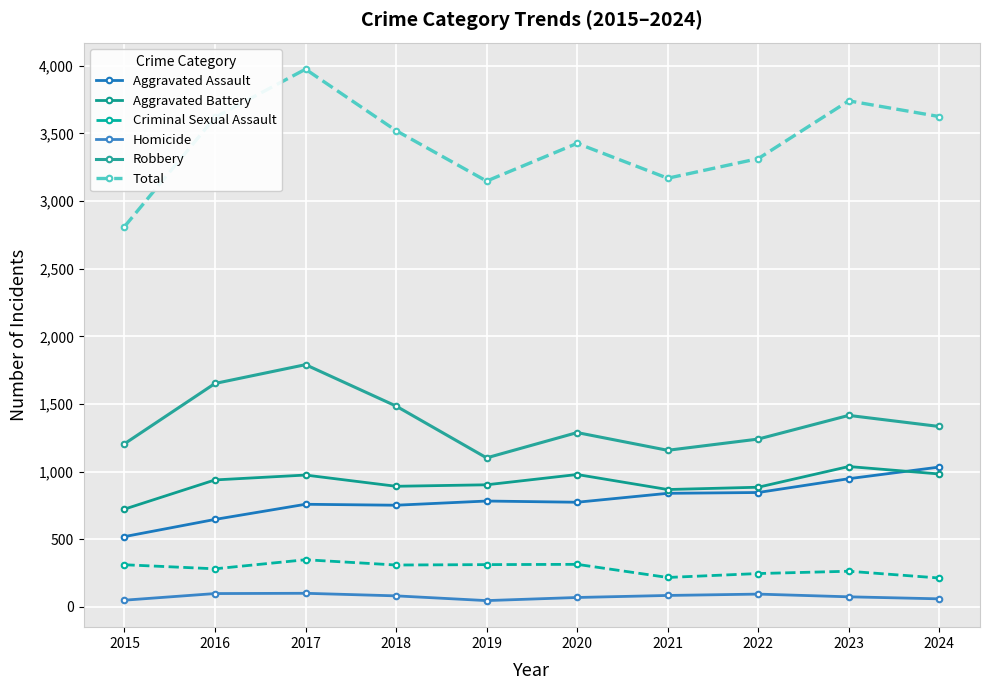

Which has a higher value, 2023 or 2020?

2023